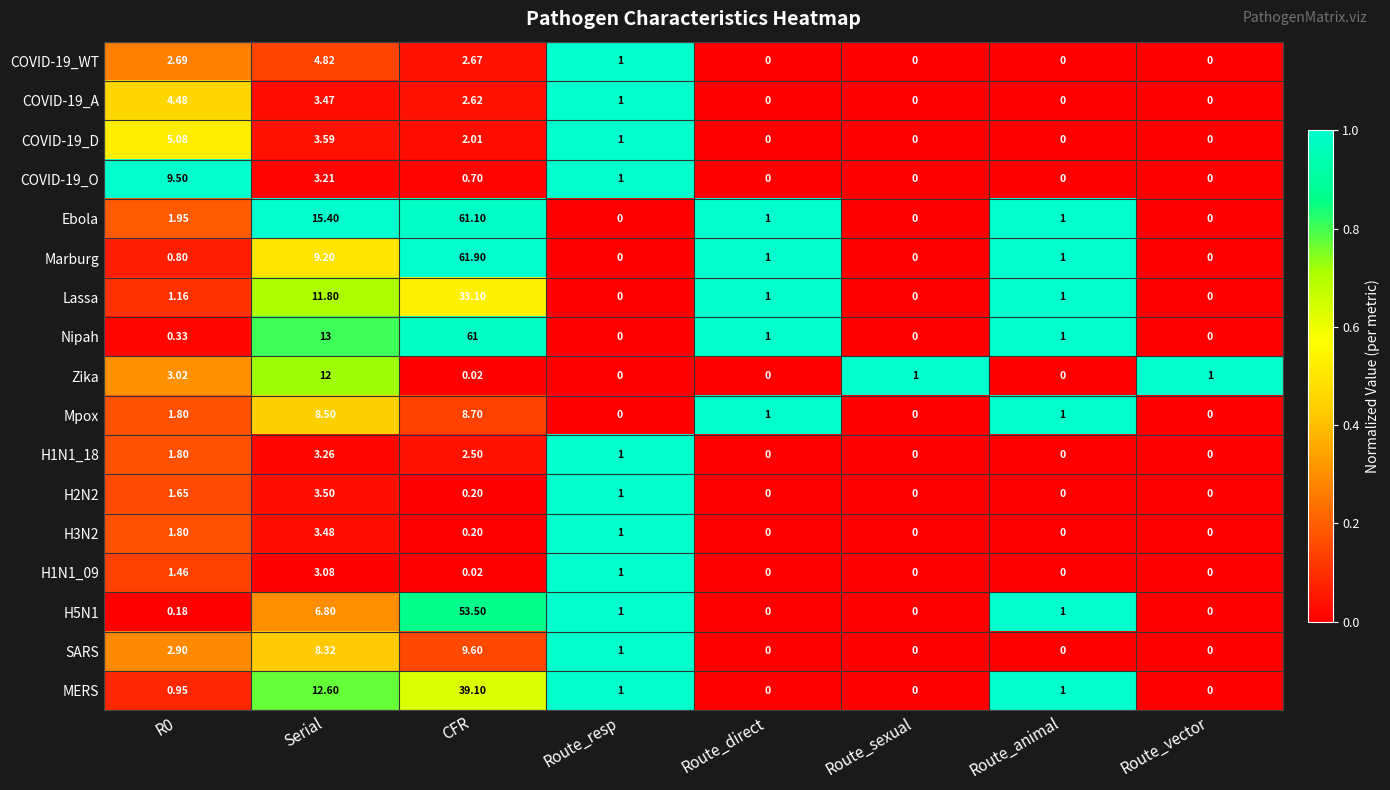

Which series has the largest range (max minus min)?

Marburg